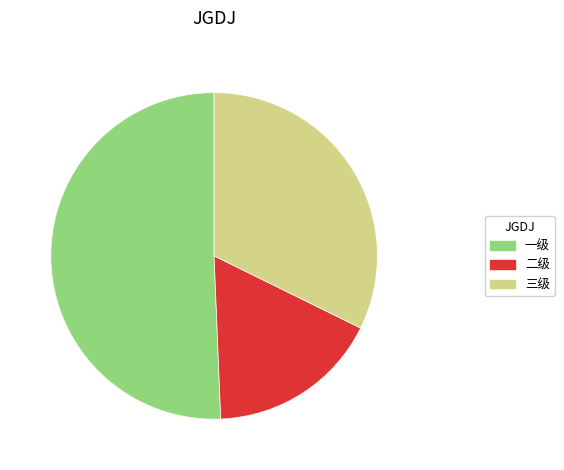

How many segments does this pie chart have?

3